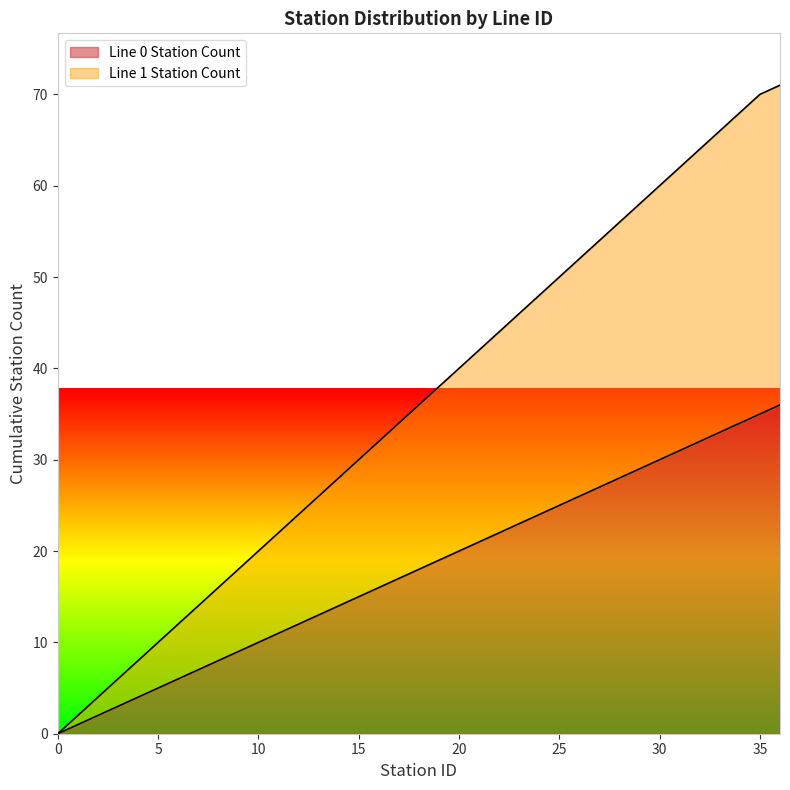

Does the chart display data point markers on the line(s)?

No